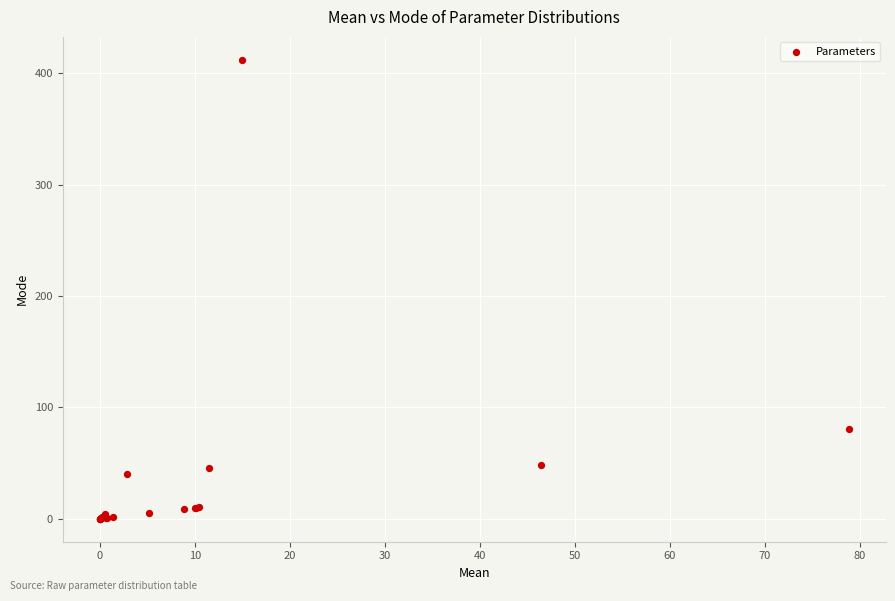

What Y value in the scatter plot is closest to 205?

80.2